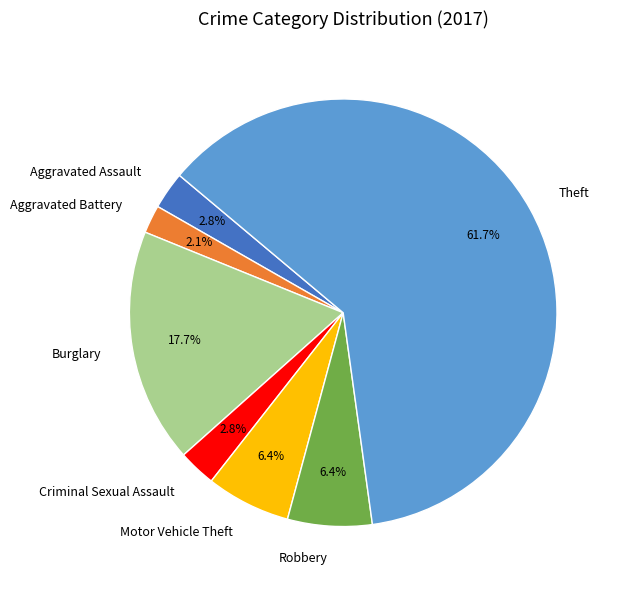

Is it true that Motor Vehicle Theft is 1% of the pie?

False